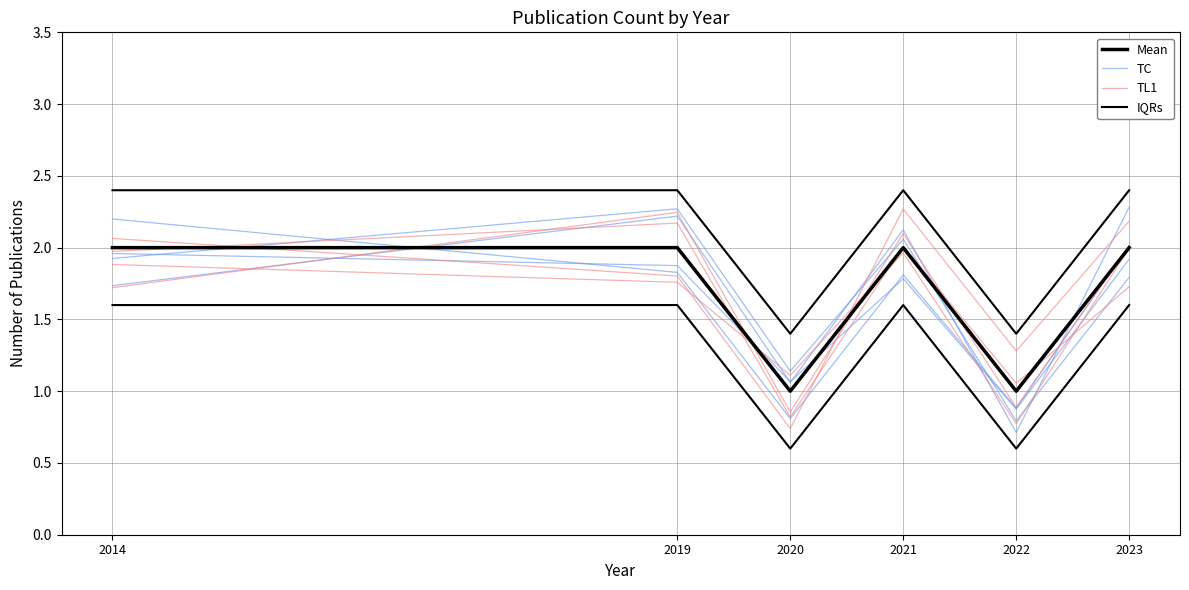

True or false: IQRs and TL1 intersect in this chart.

False